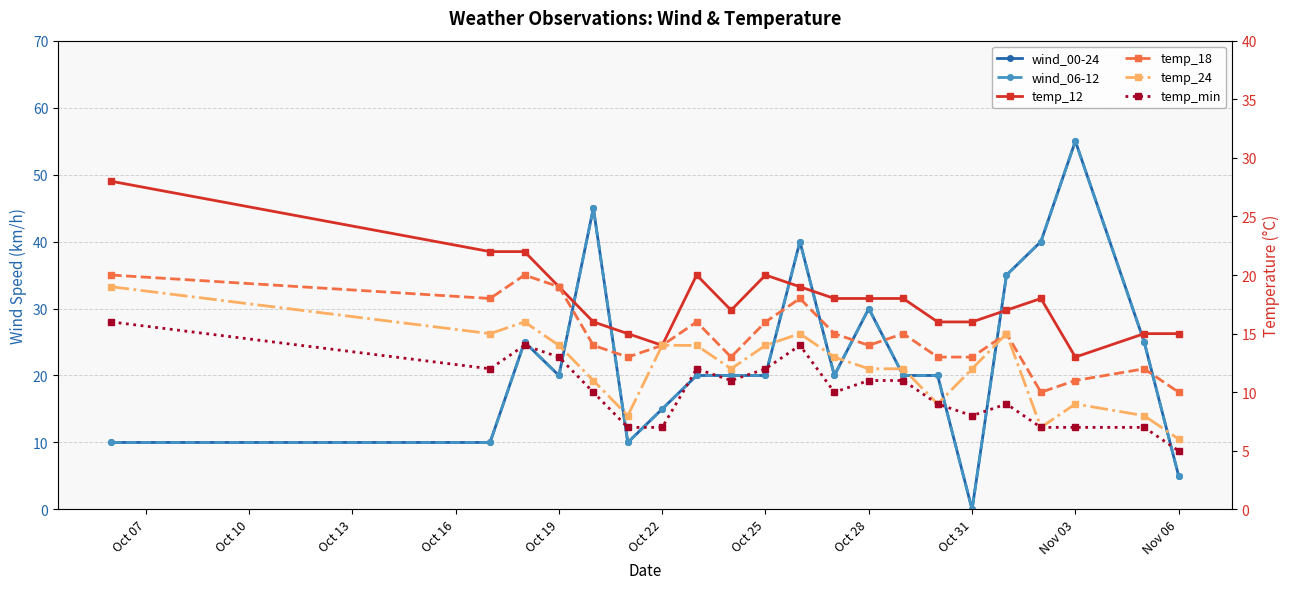

Is this an area chart (filled region under the line)?

No